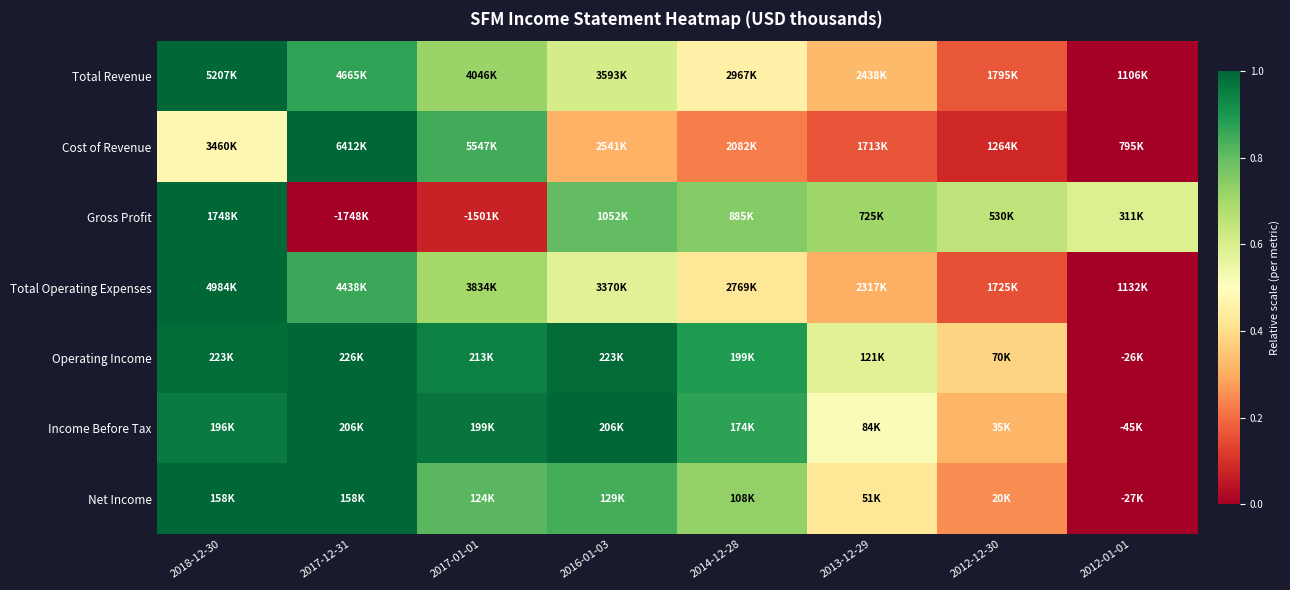

Reading right to left, transcribe all the data shown in this chart.

Total Revenue: 2012-01-01=0.0	2012-12-30=0.2	2013-12-29=0.3	2014-12-28=0.5	2016-01-03=0.6	2017-01-01=0.7	2017-12-31=0.9	2018-12-30=1.0
Cost of Revenue: 2012-01-01=0.0	2012-12-30=0.1	2013-12-29=0.2	2014-12-28=0.2	2016-01-03=0.3	2017-01-01=0.8	2017-12-31=1.0	2018-12-30=0.5
Gross Profit: 2012-01-01=0.6	2012-12-30=0.7	2013-12-29=0.7	2014-12-28=0.8	2016-01-03=0.8	2017-01-01=0.1	2017-12-31=0.0	2018-12-30=1.0
Total Operating Expenses: 2012-01-01=0.0	2012-12-30=0.2	2013-12-29=0.3	2014-12-28=0.4	2016-01-03=0.6	2017-01-01=0.7	2017-12-31=0.9	2018-12-30=1.0
Operating Income: 2012-01-01=0.0	2012-12-30=0.4	2013-12-29=0.6	2014-12-28=0.9	2016-01-03=1.0	2017-01-01=0.9	2017-12-31=1.0	2018-12-30=1.0
Income Before Tax: 2012-01-01=0.0	2012-12-30=0.3	2013-12-29=0.5	2014-12-28=0.9	2016-01-03=1.0	2017-01-01=1.0	2017-12-31=1.0	2018-12-30=1.0
Net Income: 2012-01-01=0.0	2012-12-30=0.3	2013-12-29=0.4	2014-12-28=0.7	2016-01-03=0.8	2017-01-01=0.8	2017-12-31=1.0	2018-12-30=1.0